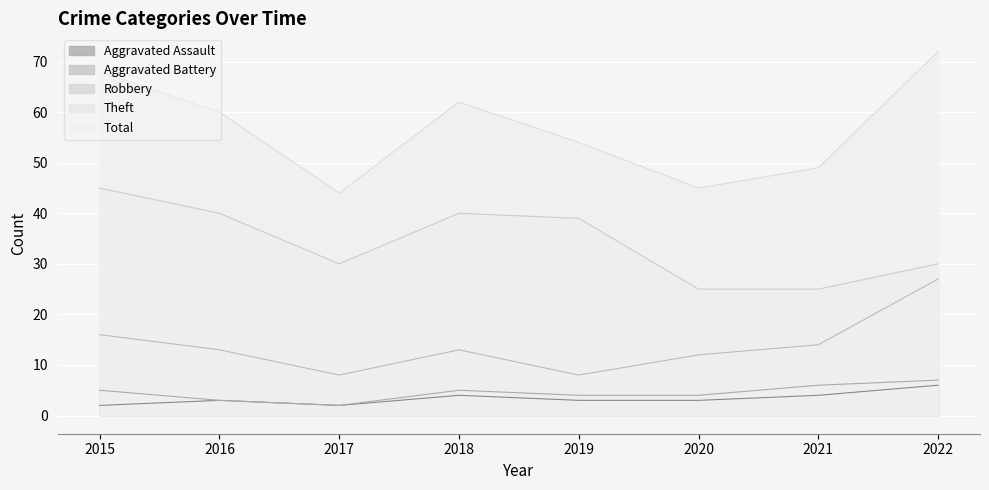

What is the total value across all series at 2015?

136